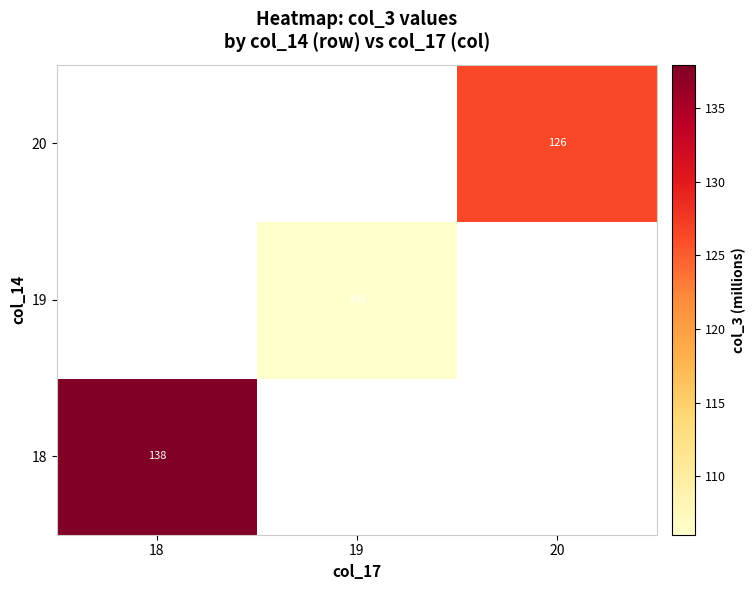

True or false: 18 has a value of 214.5 at 18.

False